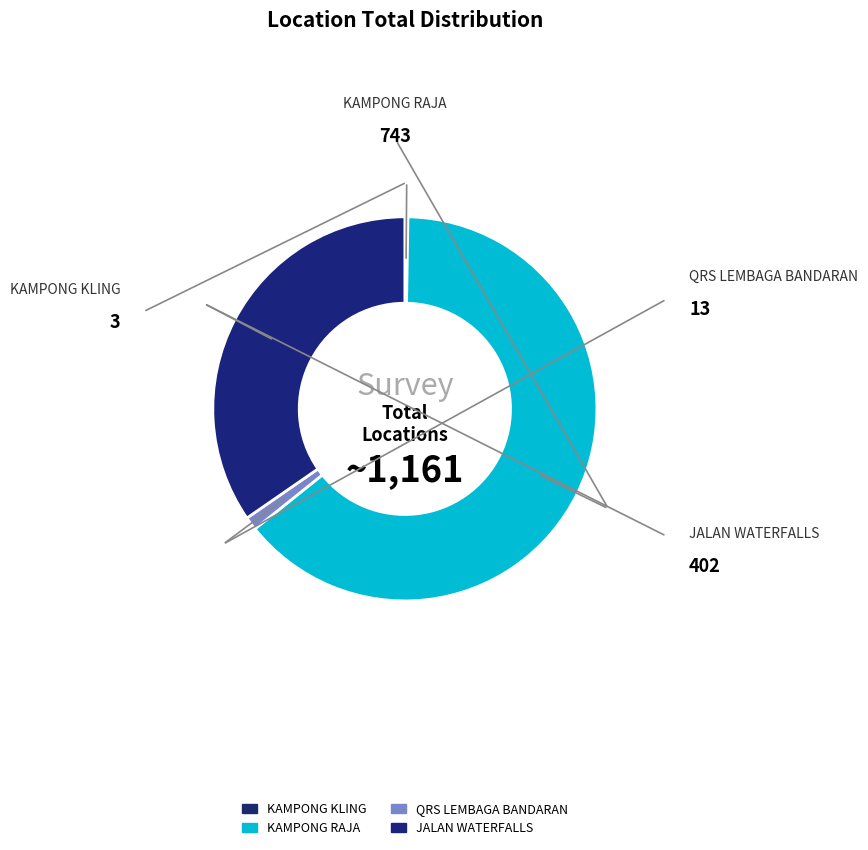

Rank the categories by value from lowest to highest.

KAMPONG KLING, QRS LEMBAGA BANDARAN, JALAN WATERFALLS, KAMPONG RAJA